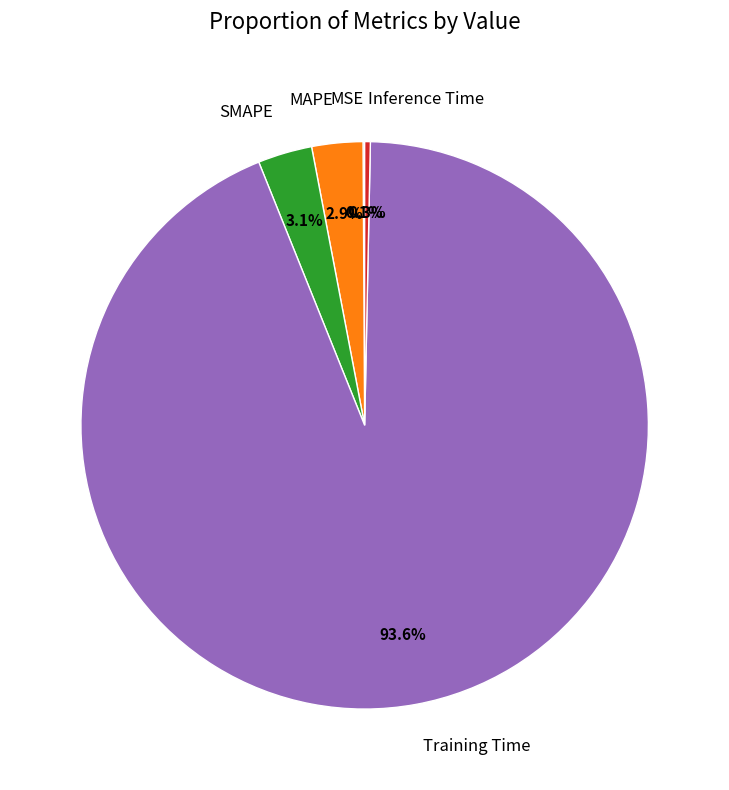

Is Training Time the majority of the pie?

Yes